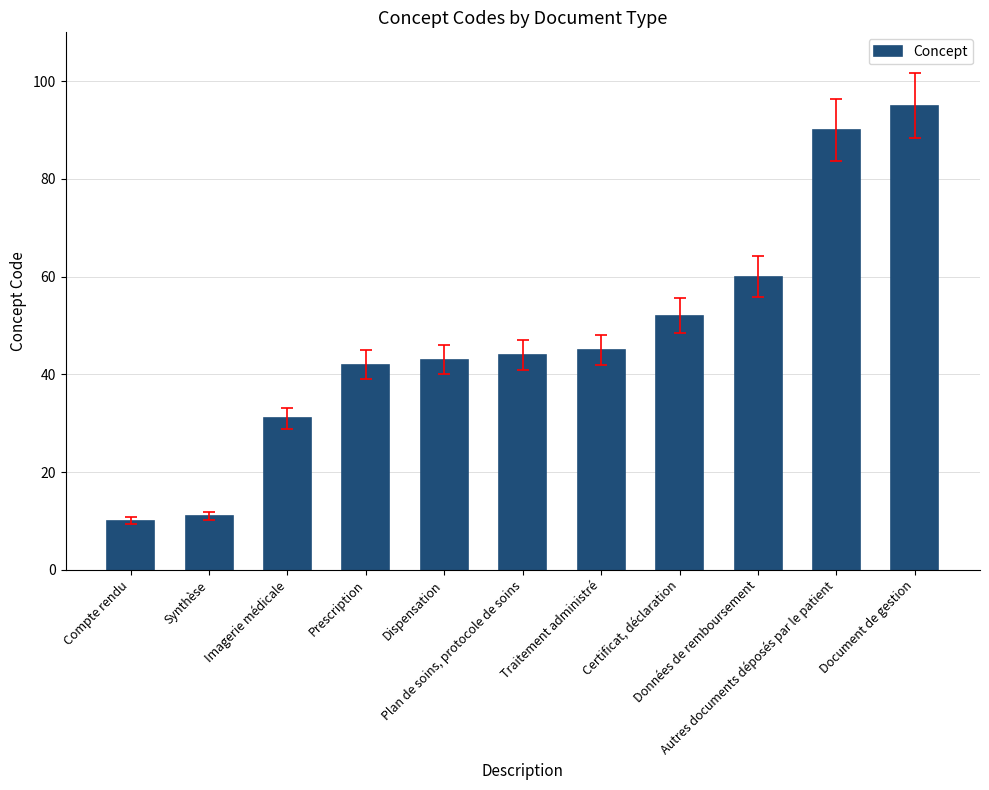

Between Plan de soins, protocole de soins and Compte rendu, which is larger?

Plan de soins, protocole de soins